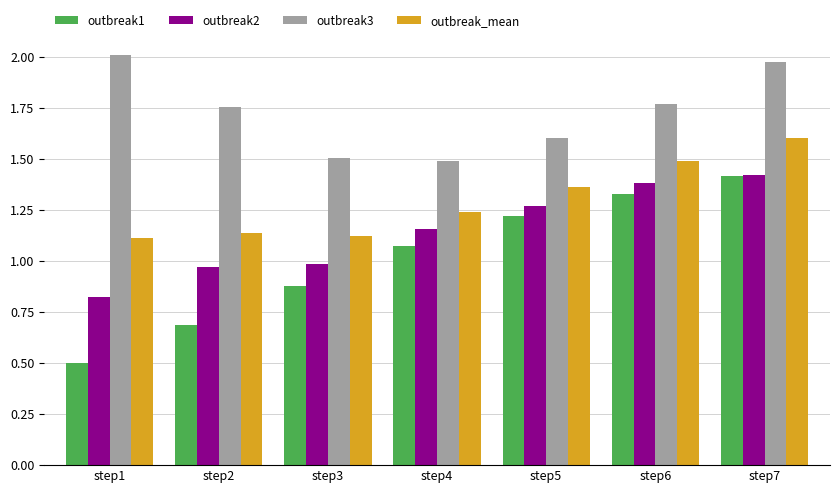

What are all the series names shown in the legend?

outbreak1, outbreak2, outbreak3, outbreak_mean